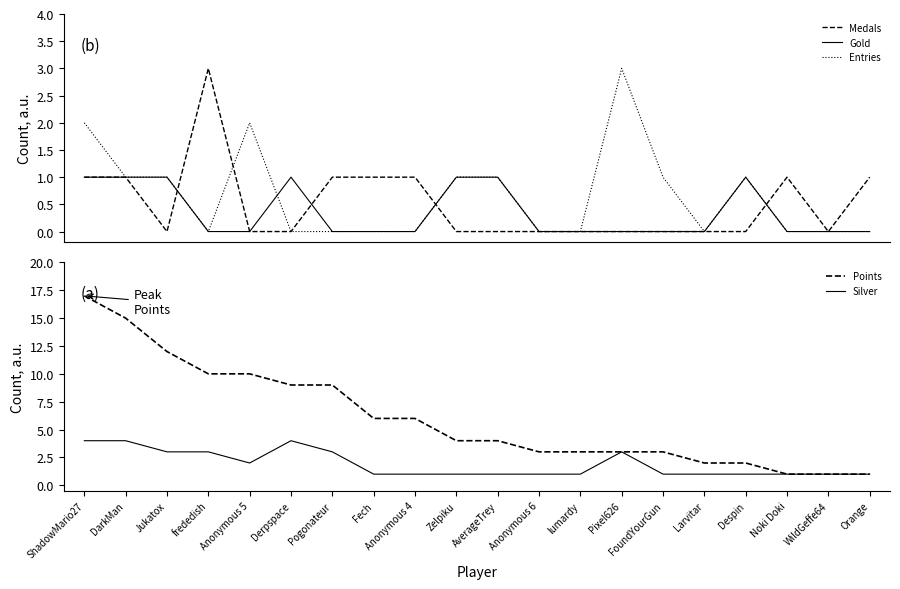

Does the chart display data point markers on the line(s)?

No